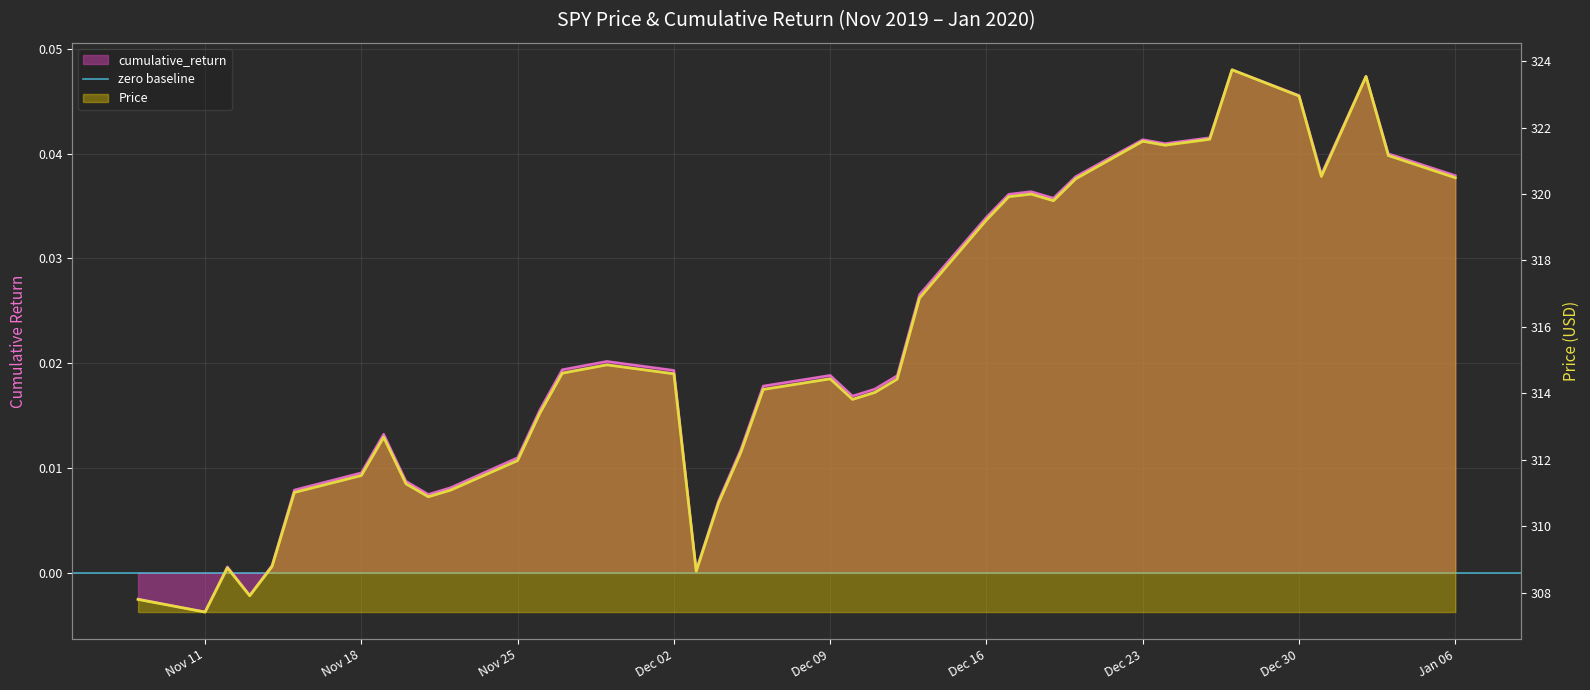

What is the value of the Price point at the 20th from the left?

314.1